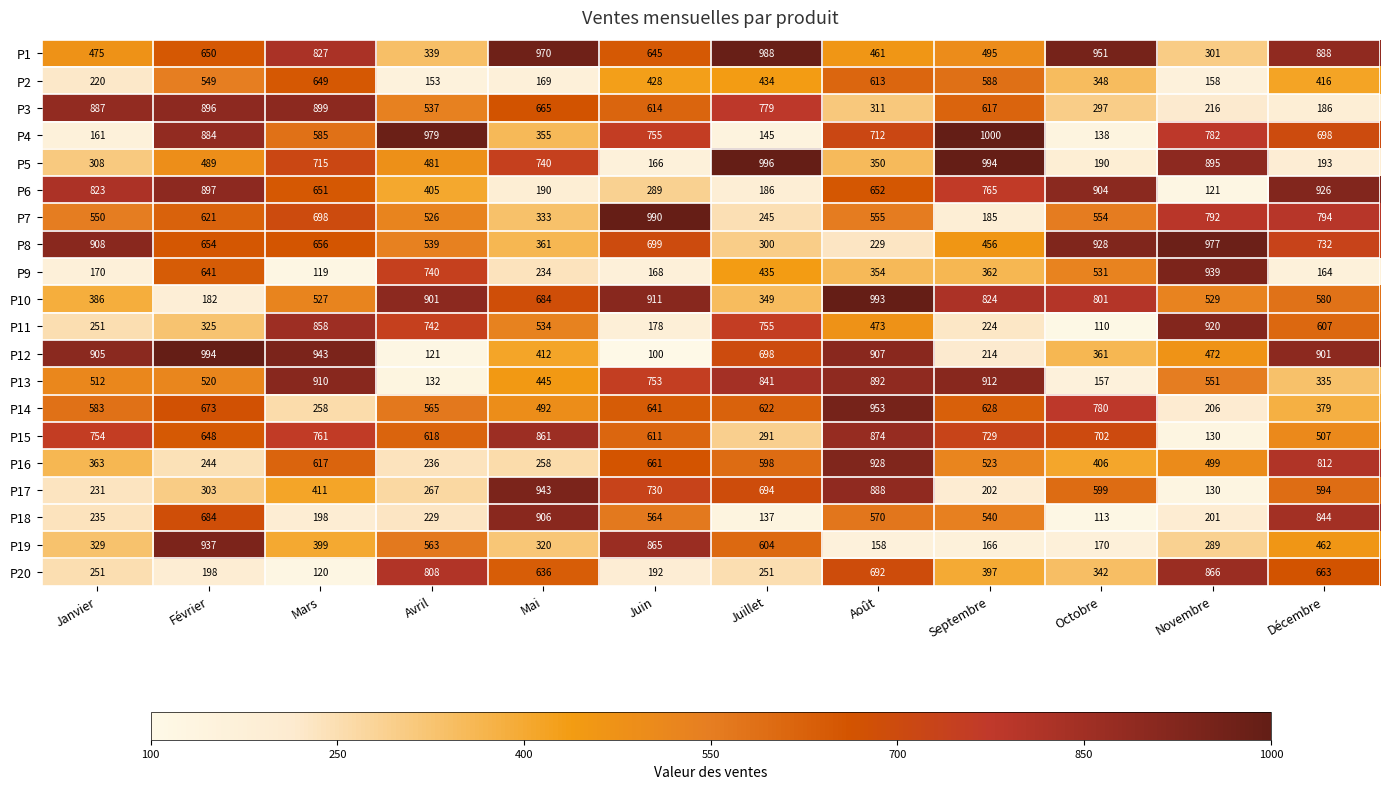

Rank the categories by P7 value from highest to lowest.

Juin, Décembre, Novembre, Mars, Février, Août, Octobre, Janvier, Avril, Mai, Juillet, Septembre